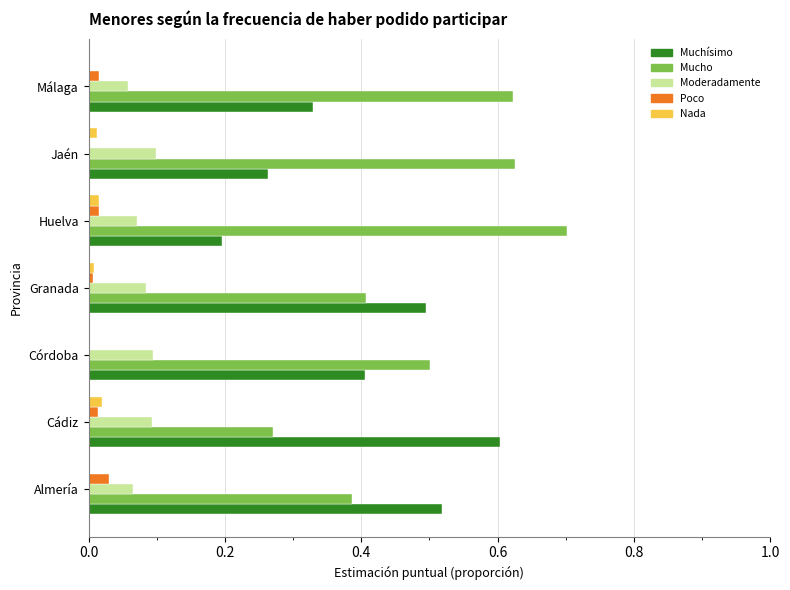

The Mucho series shows 0.5 at Córdoba. True or false?

True